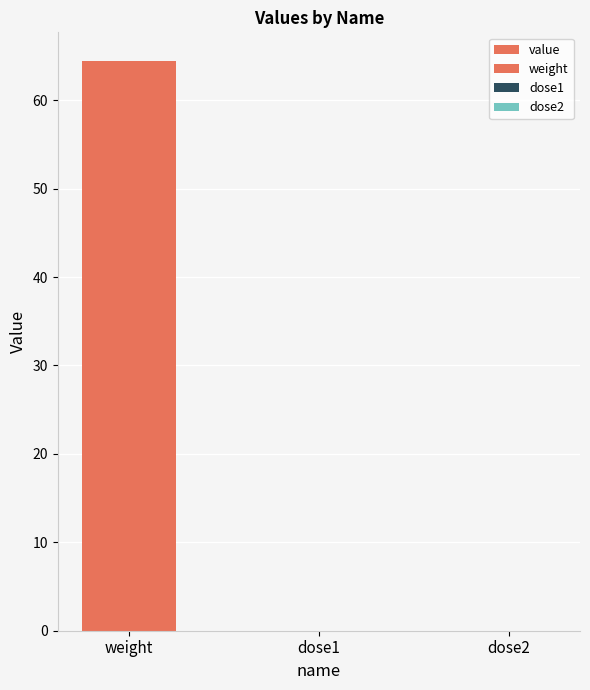

What is the label of the 3rd bar from the left?

dose2